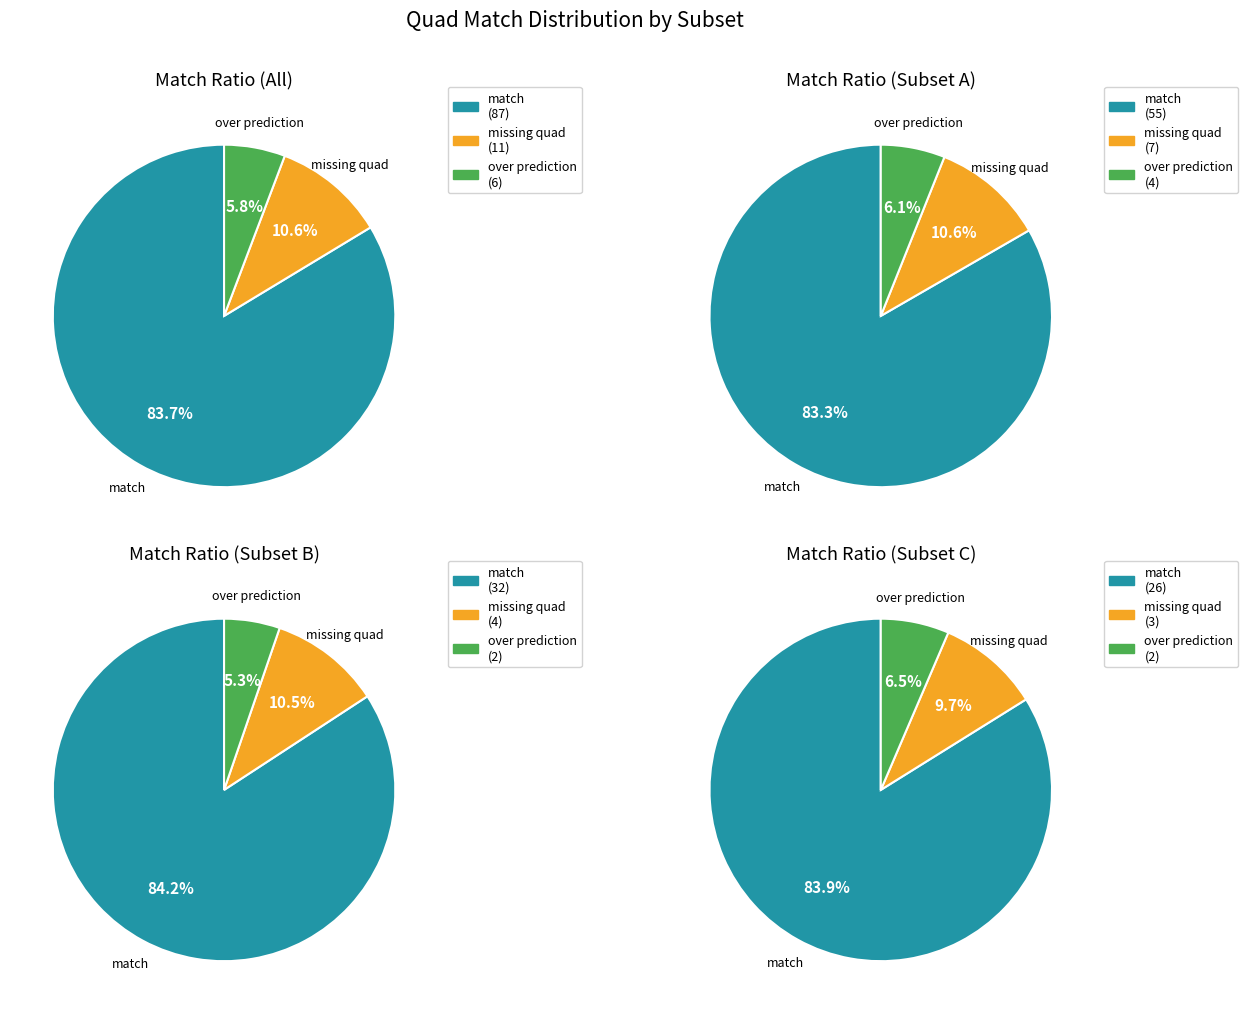

To the nearest percent, what portion does match represent?

84%